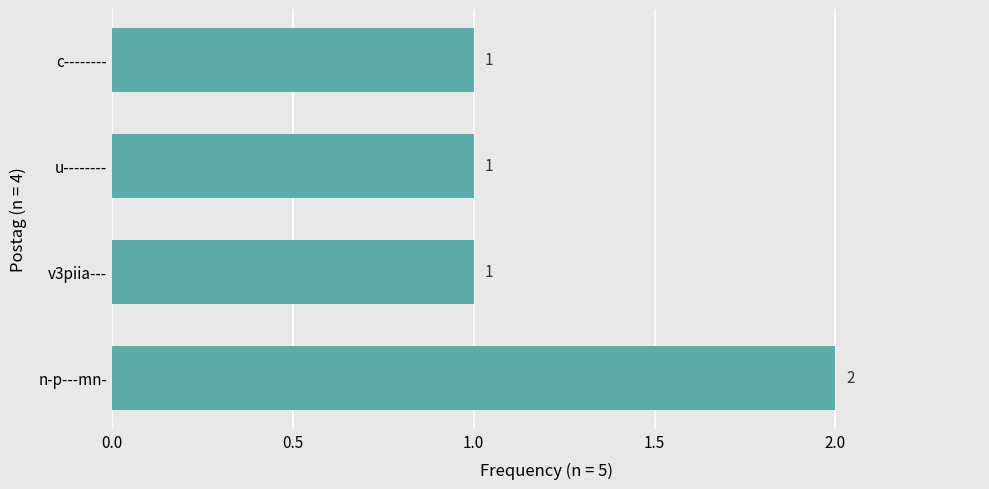

How many values are between 1 and 2?

4